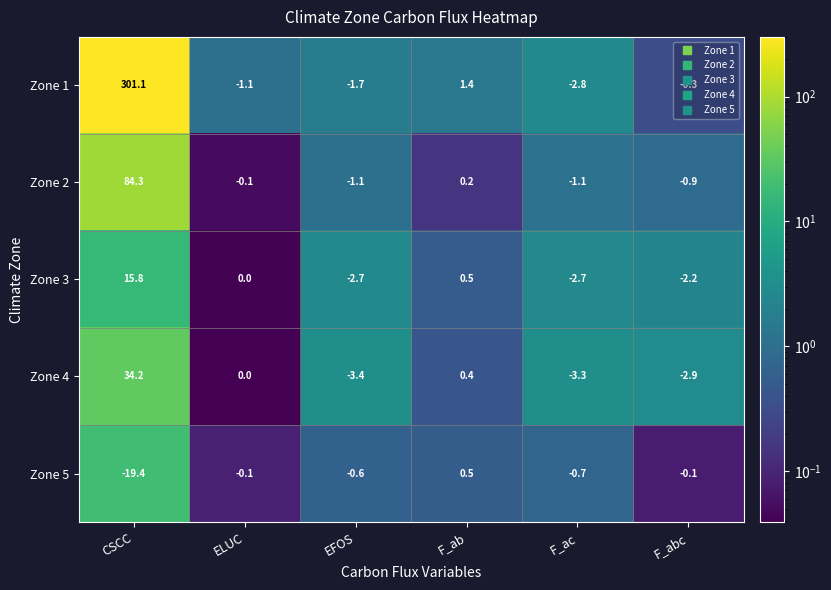

What is the spread (max minus min) of values at F_abc?

2.8